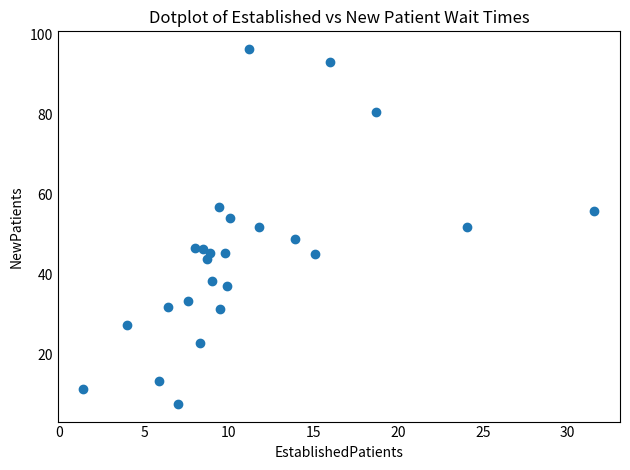

What is the range of Y values (max minus min)?

88.7